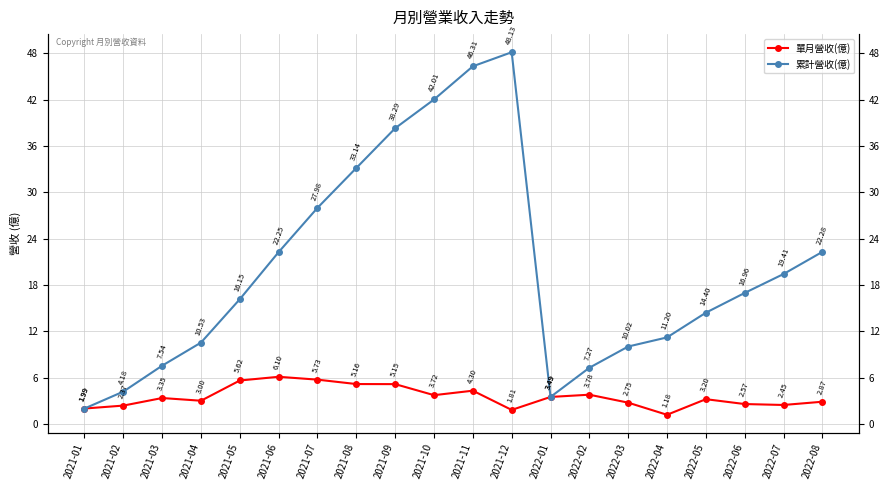

What is the spread (max minus min) of values at 2021-09?

33.1